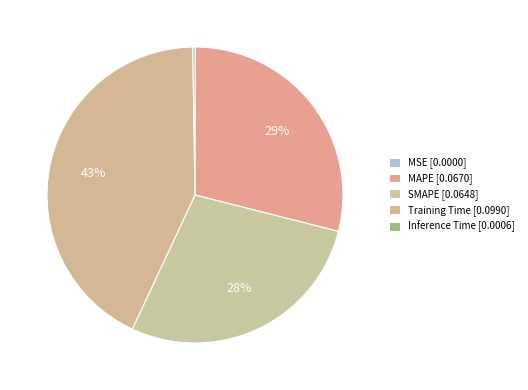

What is the largest slice in the pie chart?

Training Time